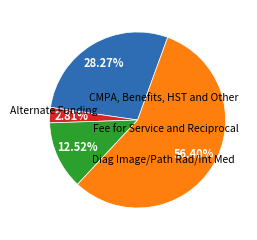

Is there any slice that represents more than half of the pie?

Yes